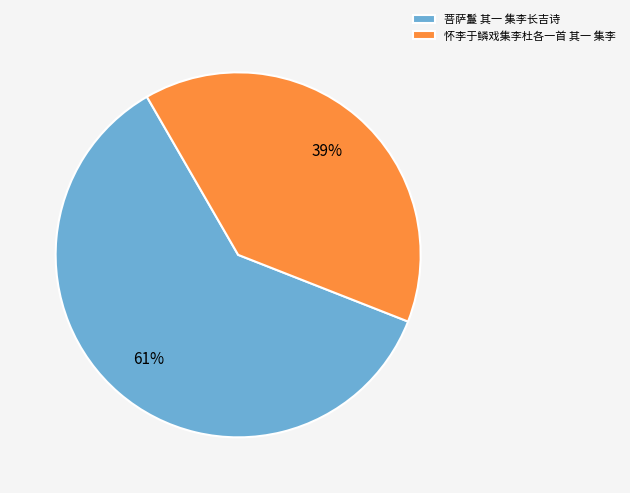

Which category accounts for the majority?

菩萨鬘 其一 集李长吉诗